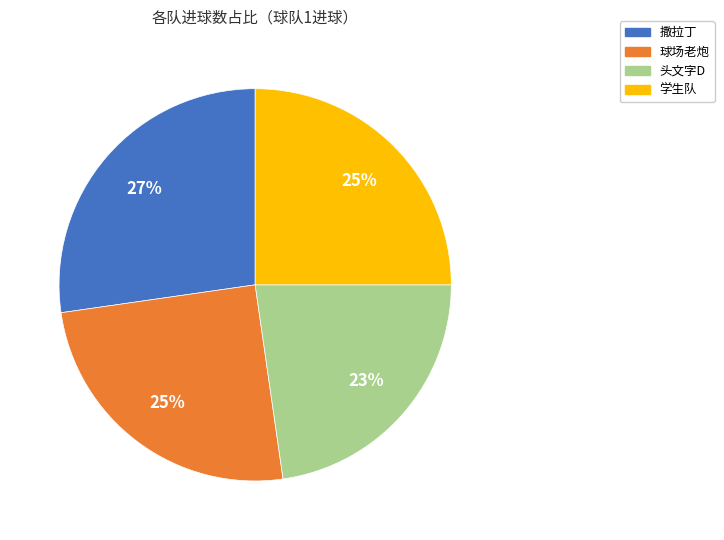

Between 球场老炮 and 头文字D, which is larger?

球场老炮